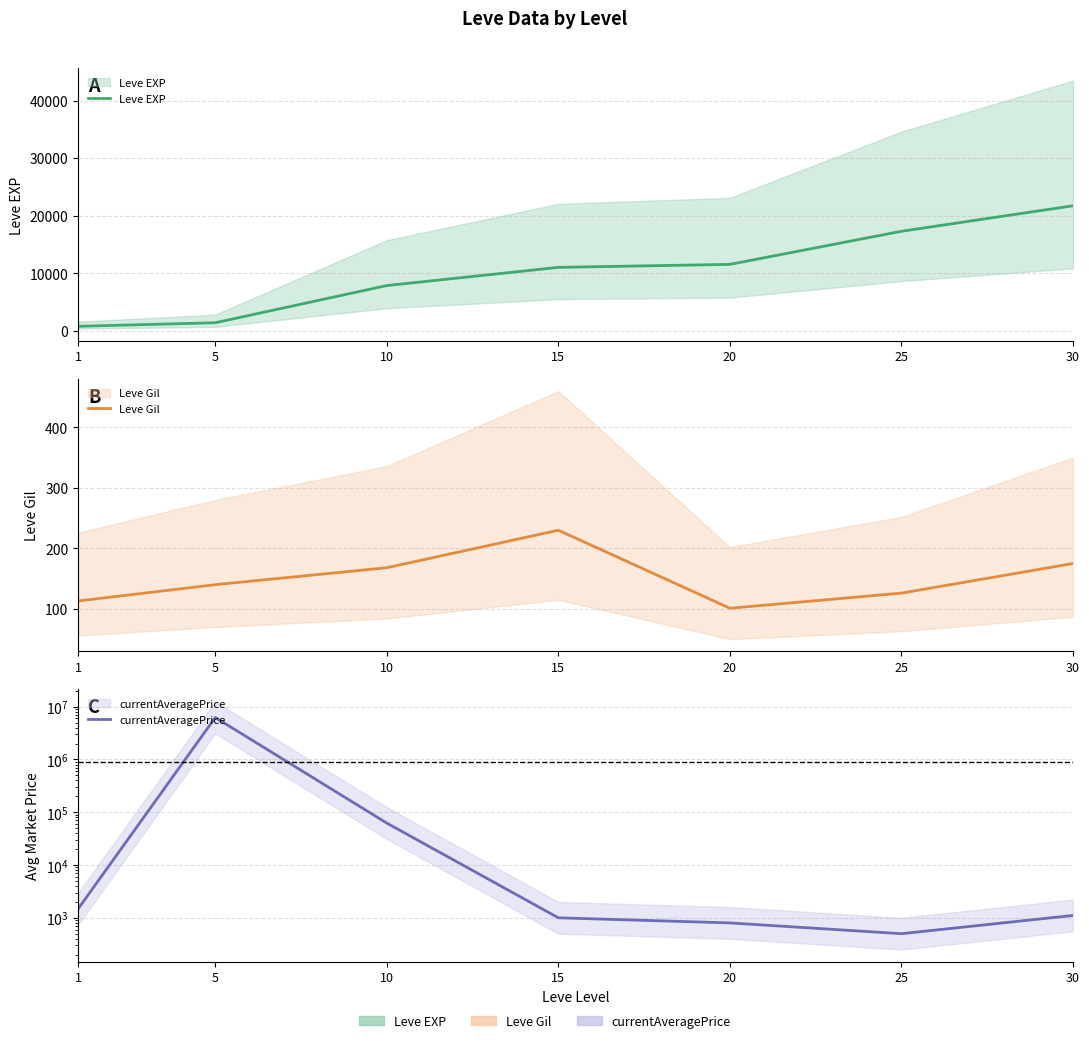

True or false: Leve EXP has a value of 800.0 at 1.

True